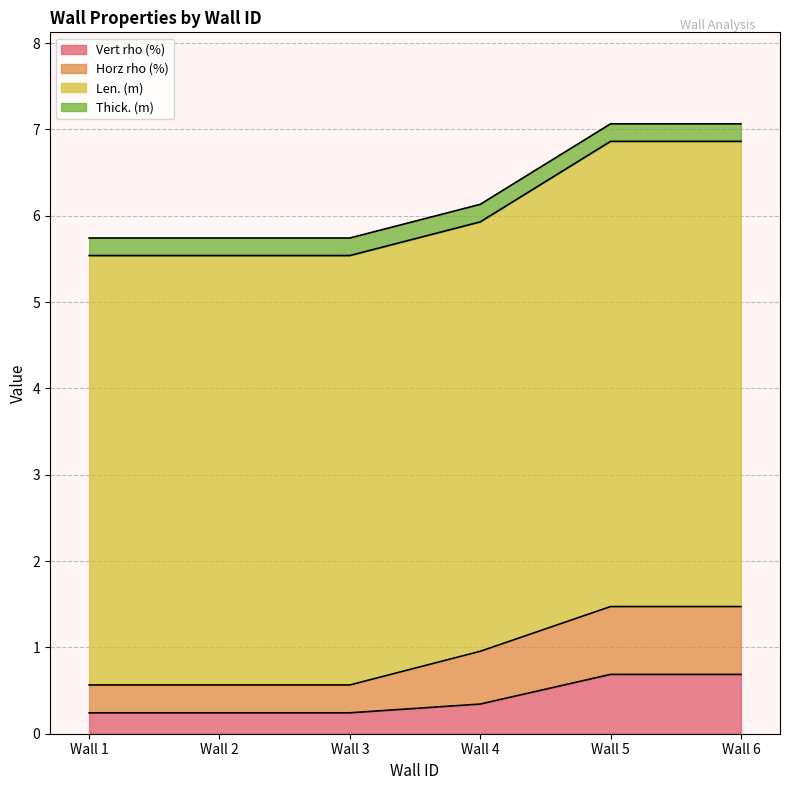

What is the sum of the Vert rho (%) values at Wall 2 and Wall 6?

0.9